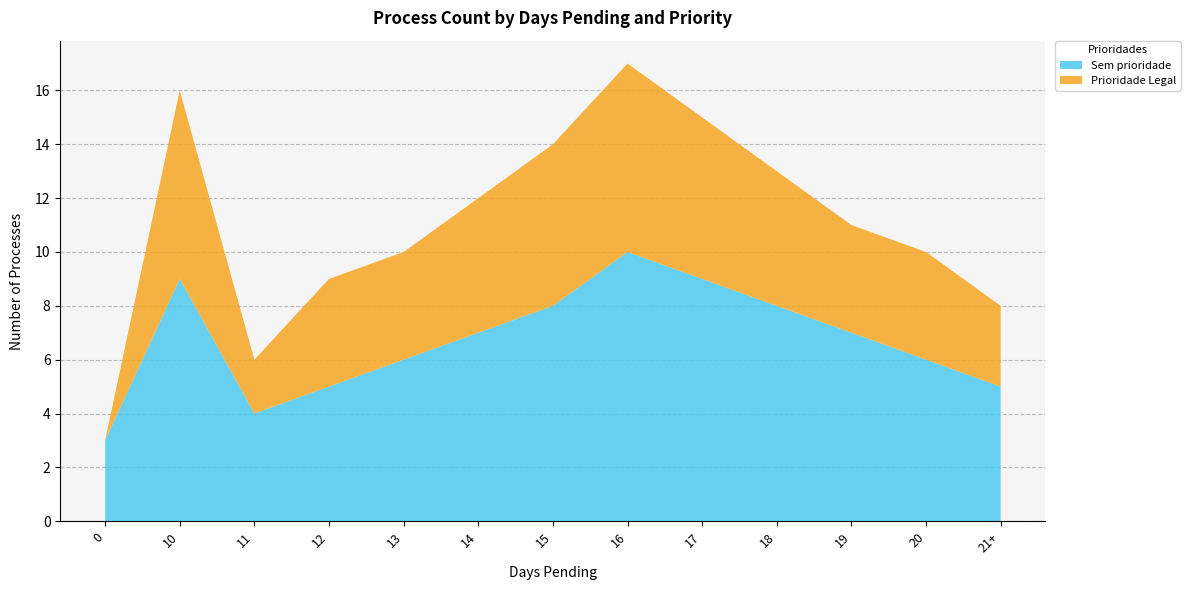

Read the Sem prioridade value at 13.

6